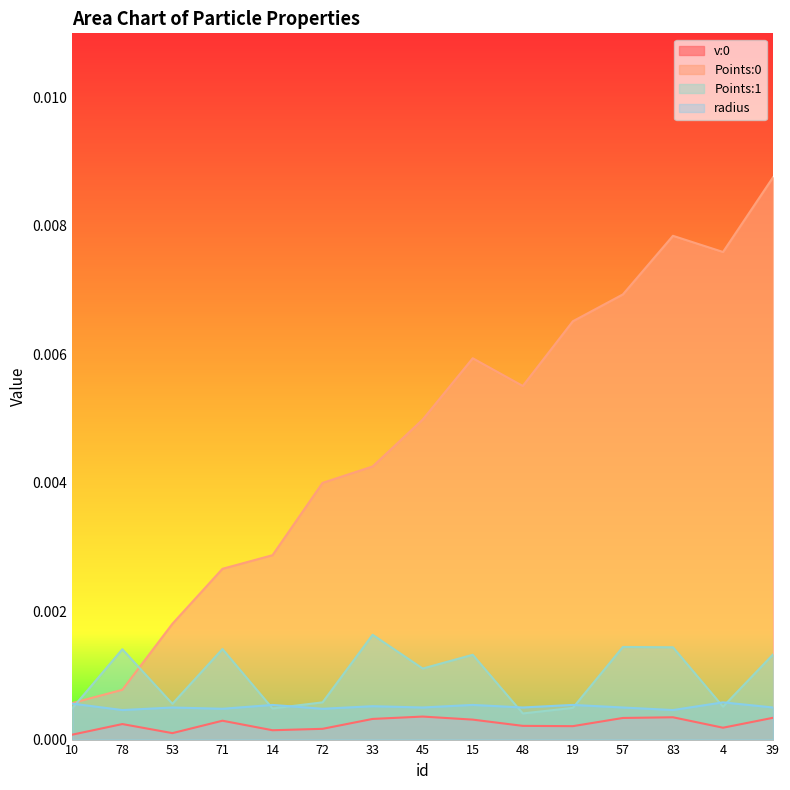

Which category has the lowest value in the radius series?

78